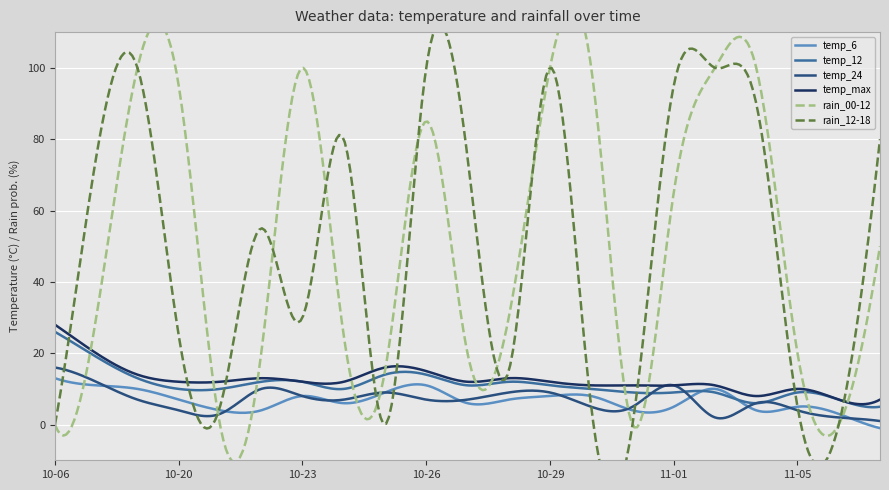

Is it true that temp_6 equals 7 at 2023-10-20?

True